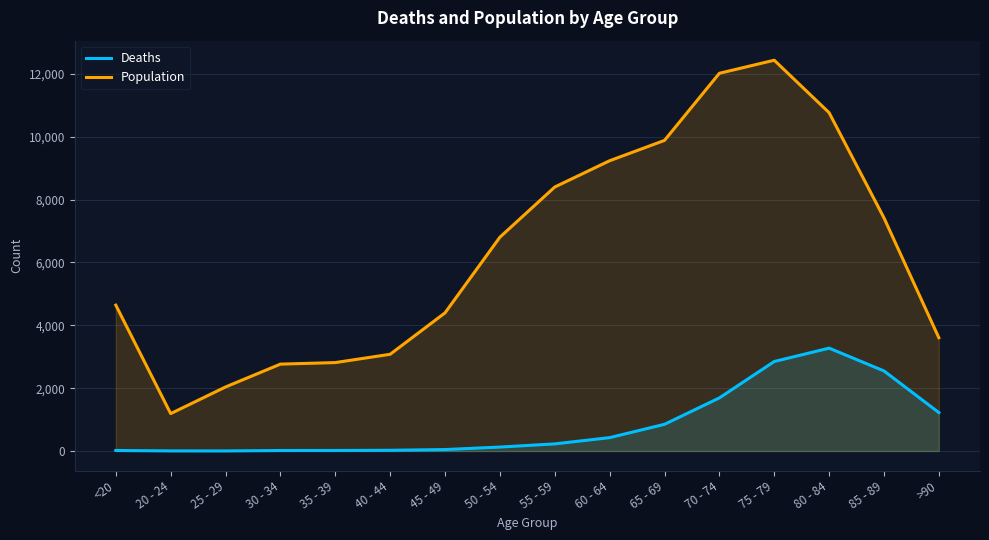

What is the average value of the Population series?

6343